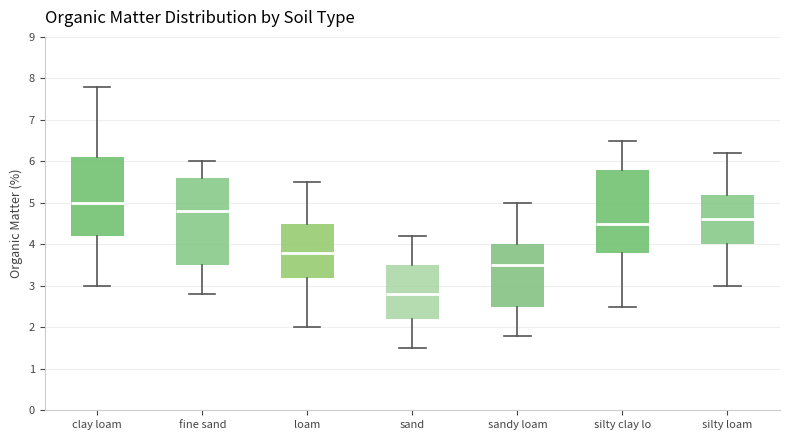

Which box has the highest median line?

clay loam